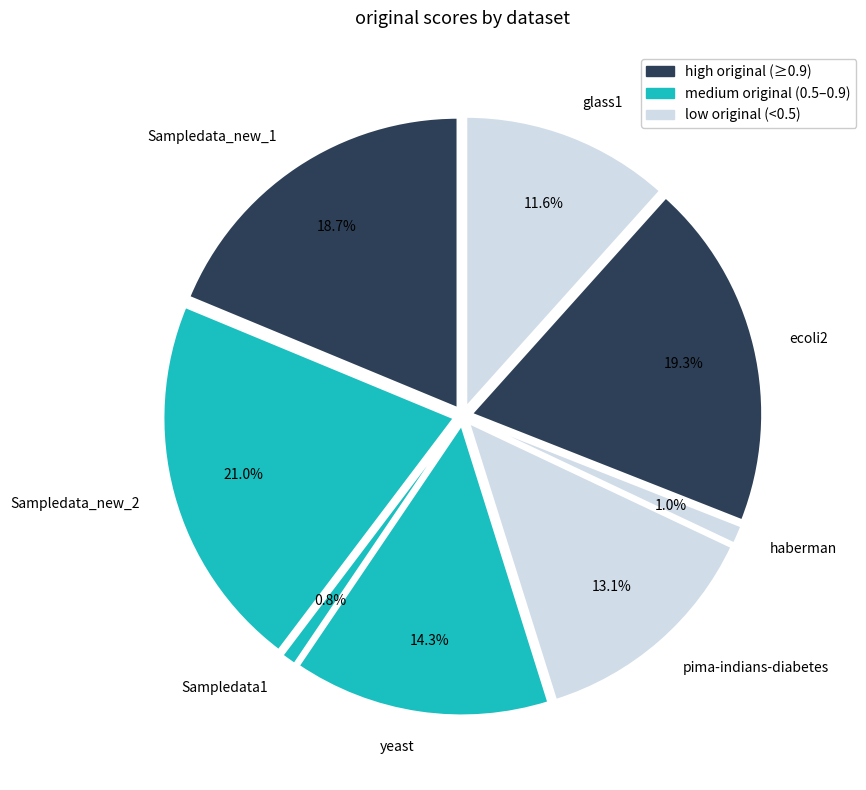

What percentage is the haberman slice, to the nearest percent?

1%